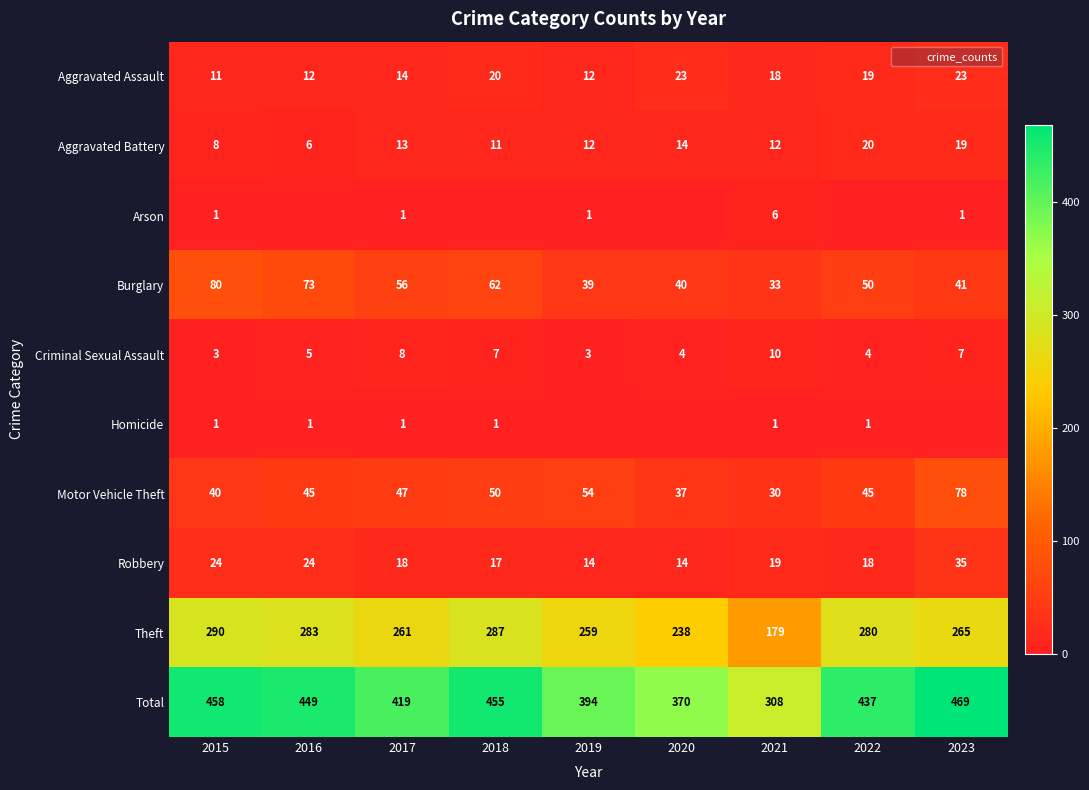

What is the total value across all series at 2021?

616